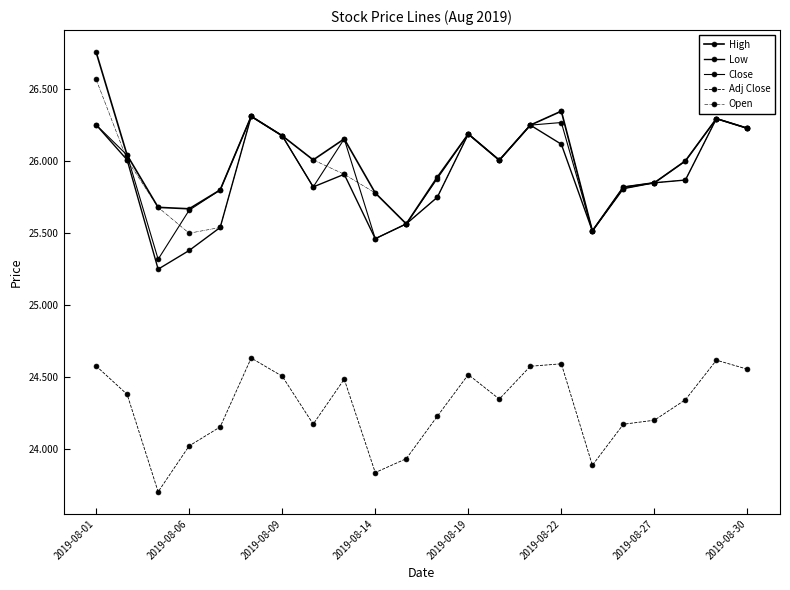

Which series has the largest total across all categories?

High